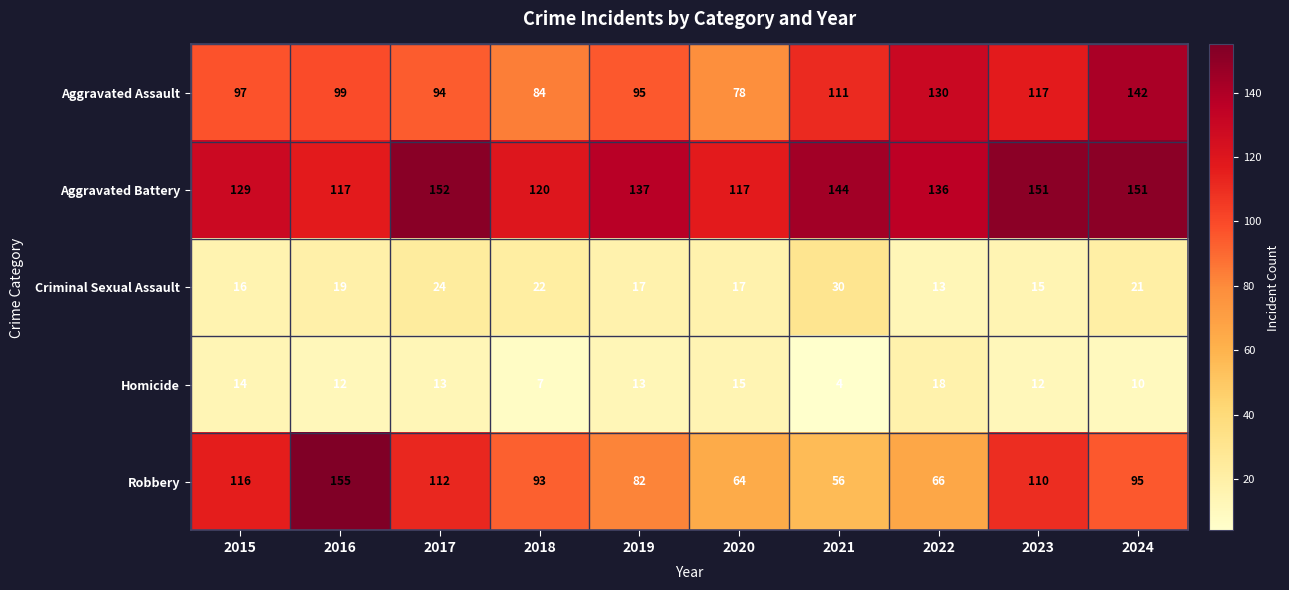

Rank the series by their maximum value, from lowest to highest.

Homicide, Criminal Sexual Assault, Aggravated Assault, Aggravated Battery, Robbery